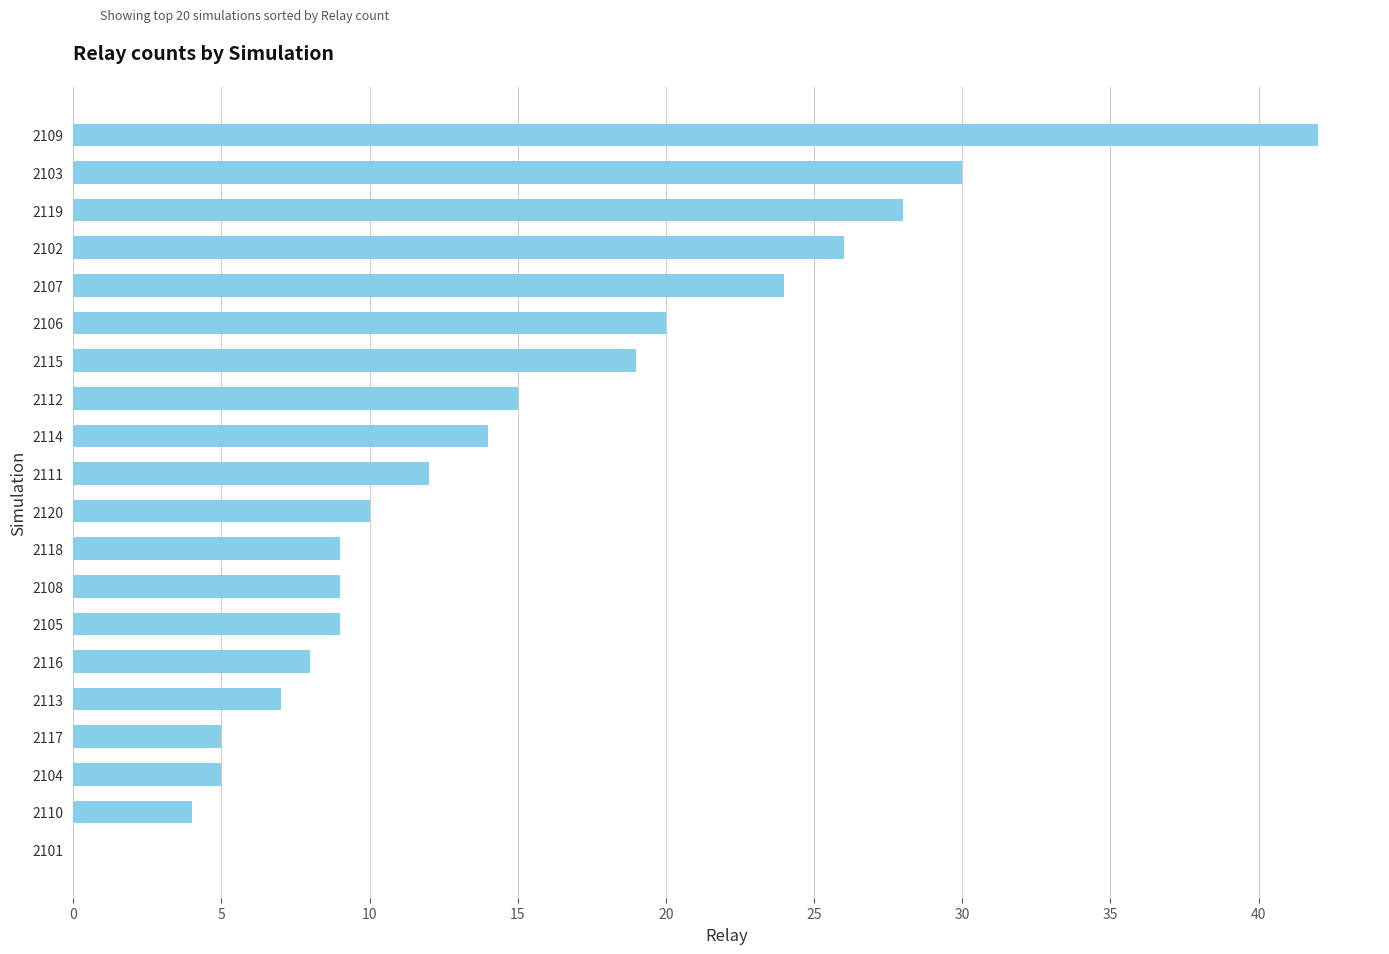

Where is the data nearest to the value 21?

2106